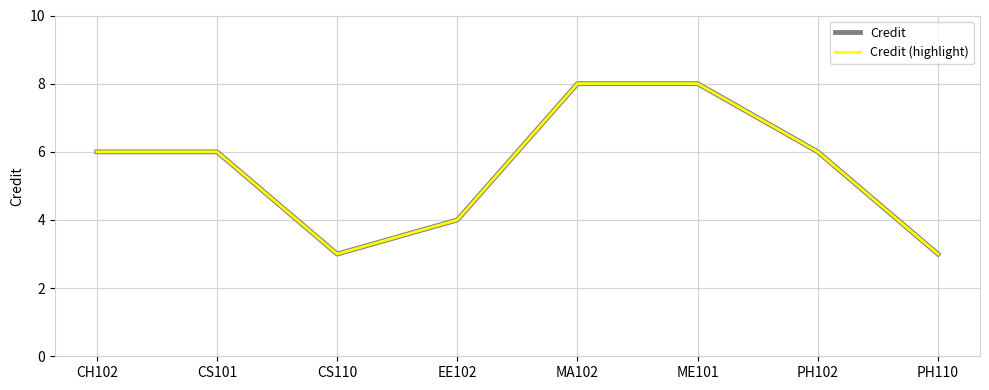

Is it true that Credit equals 3 at CS101?

False